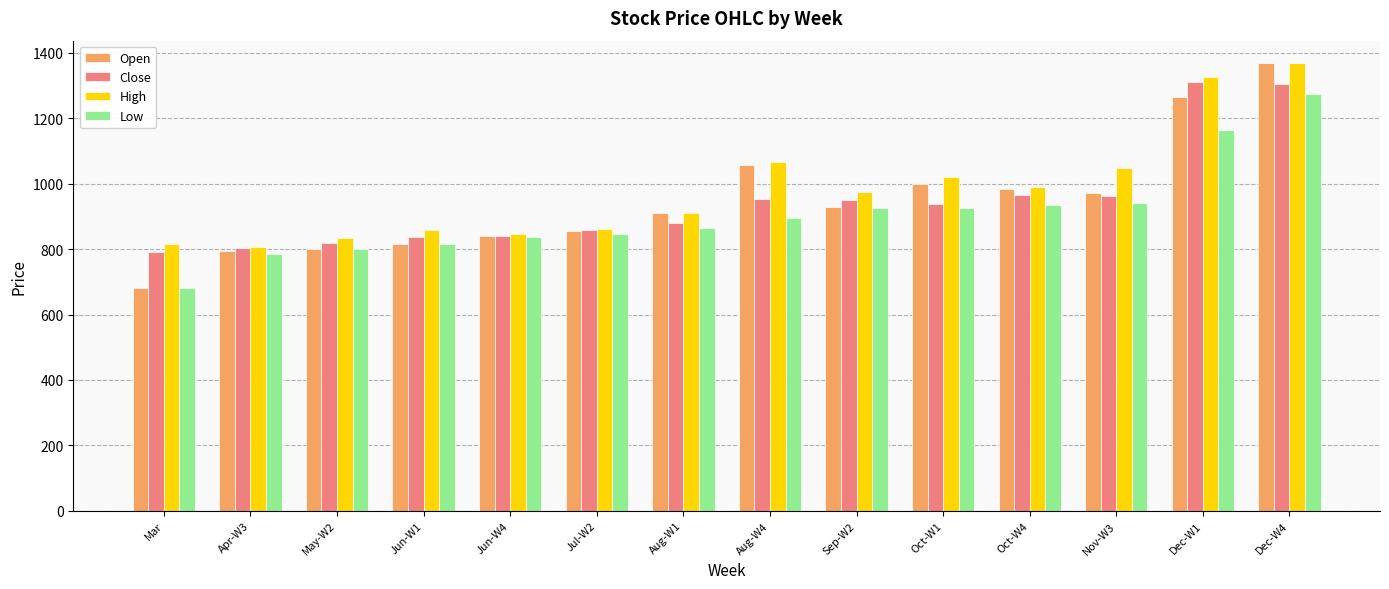

What position from the left is Aug-W4?

8